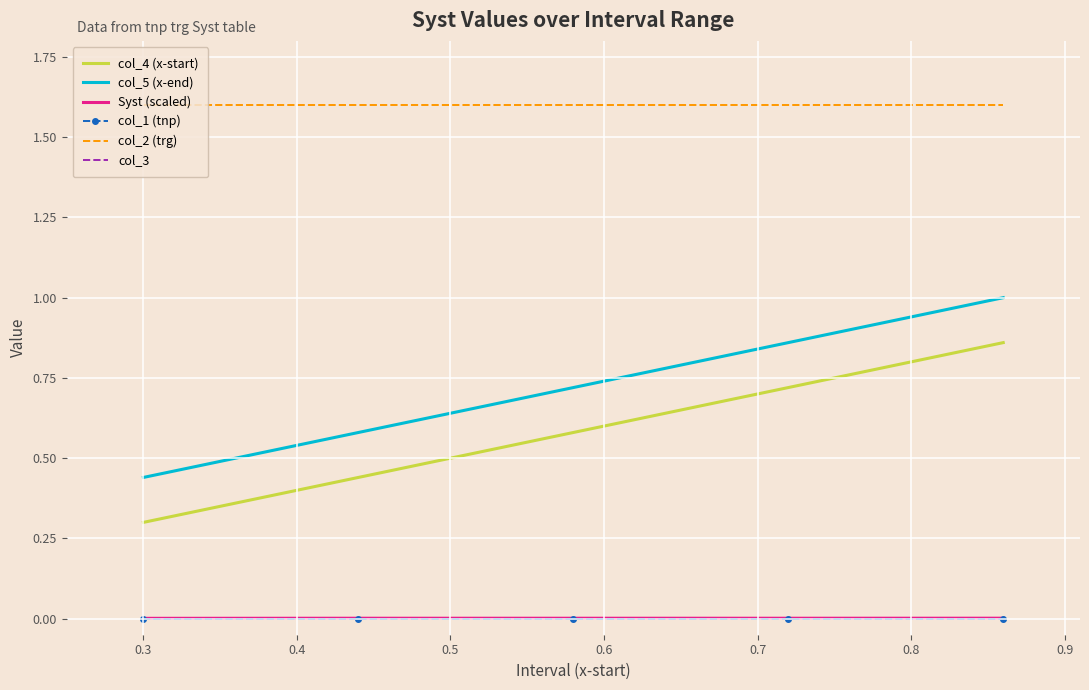

True or false: col_2 (trg) and col_1 (tnp) cross at least once.

False